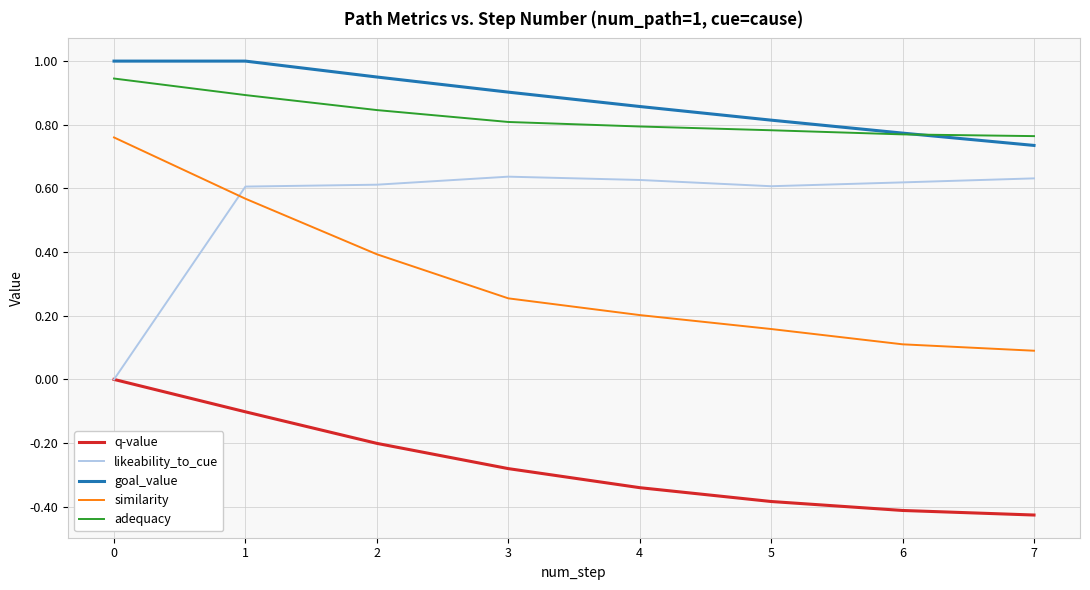

The goal_value series shows 1.3 at 4. True or false?

False